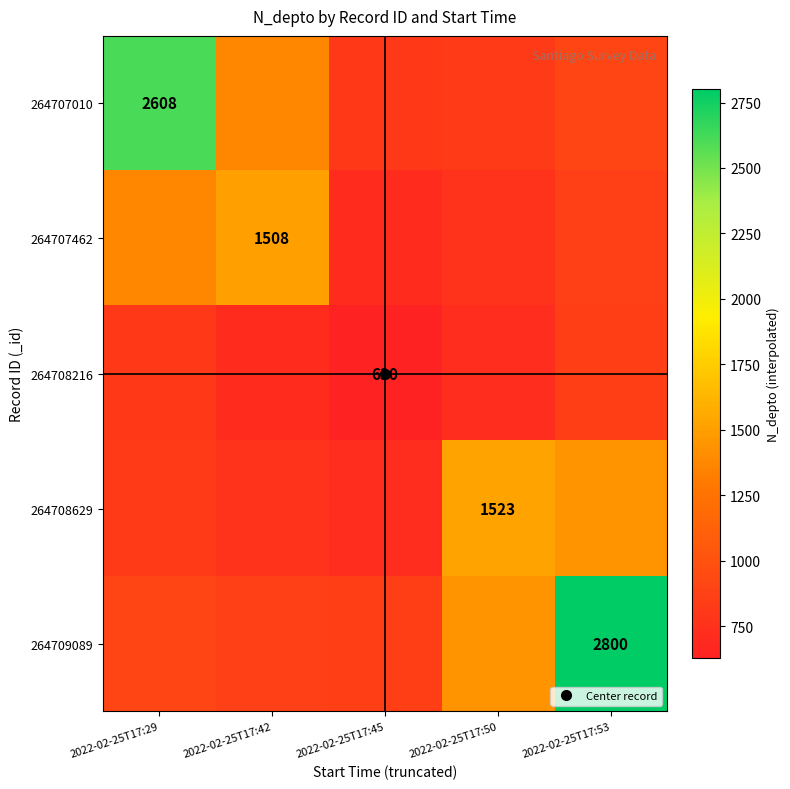

What is the total value across all series at 2022-02-25T17:45?

3727.3